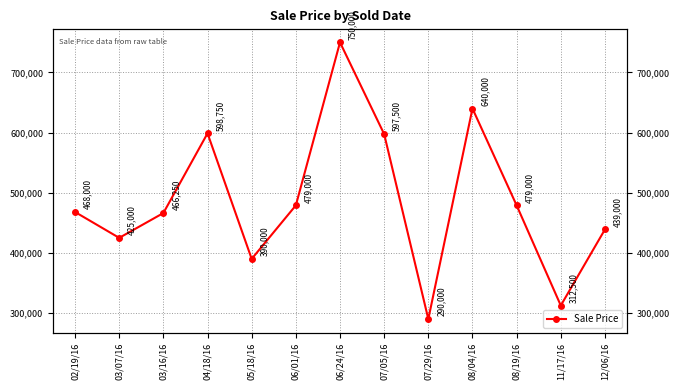

What is the difference between the values at 06/24/16 and 08/19/16?

271000